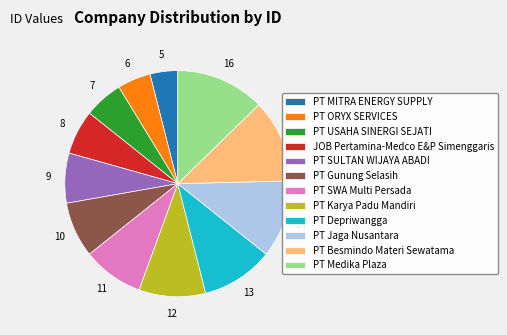

Does any single category account for the majority?

No